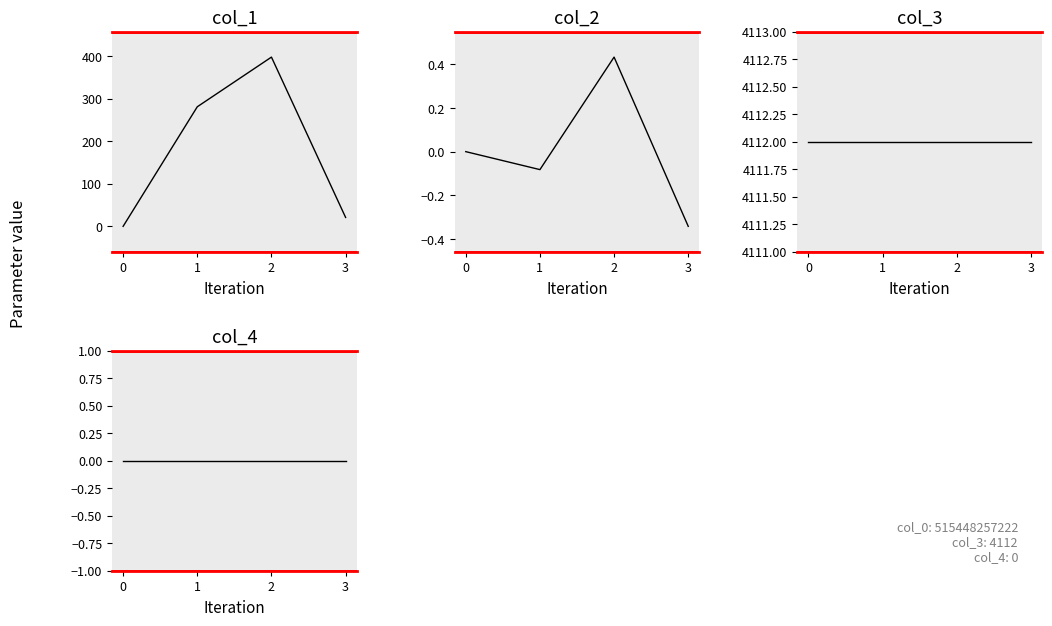

What are all the series names shown in the legend?

col_1, col_2, col_3, col_4